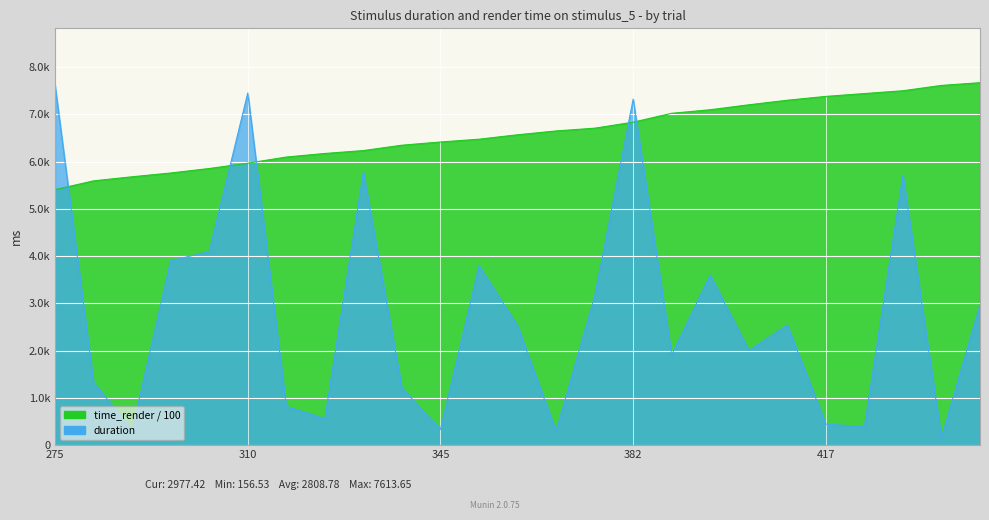

How many data points in time_render are above 6565?

13